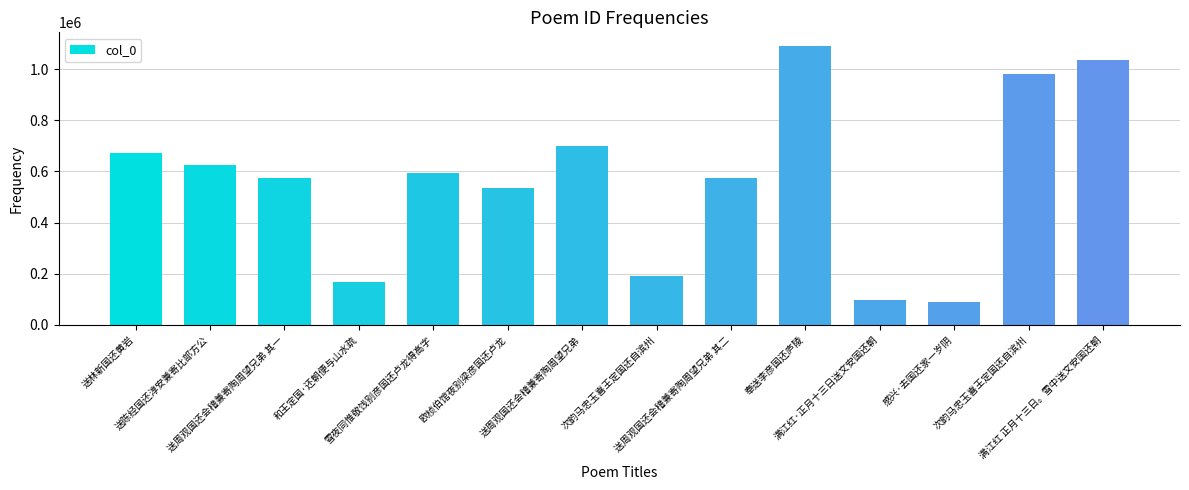

What is the change in value from 送林新国还黄岩 to 送周观国还会稽兼寄陶周望兄弟?

+26936